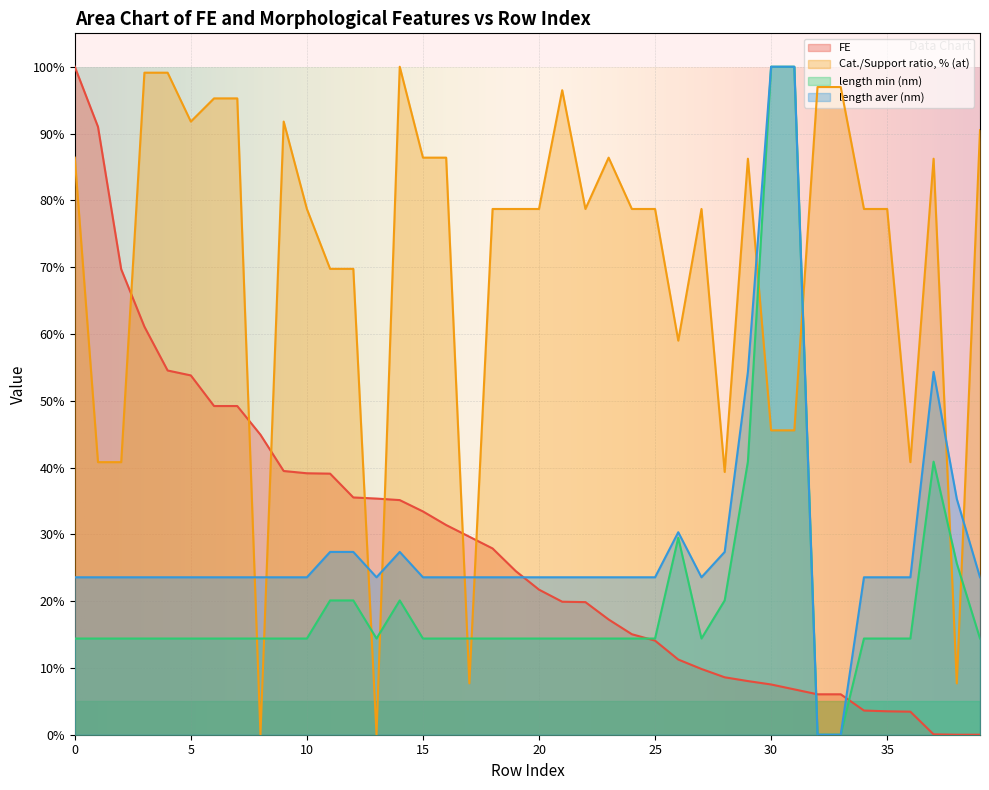

At 10, list the series in order from smallest to largest.

length min (nm), length aver (nm), FE, Cat./Support ratio, % (at)